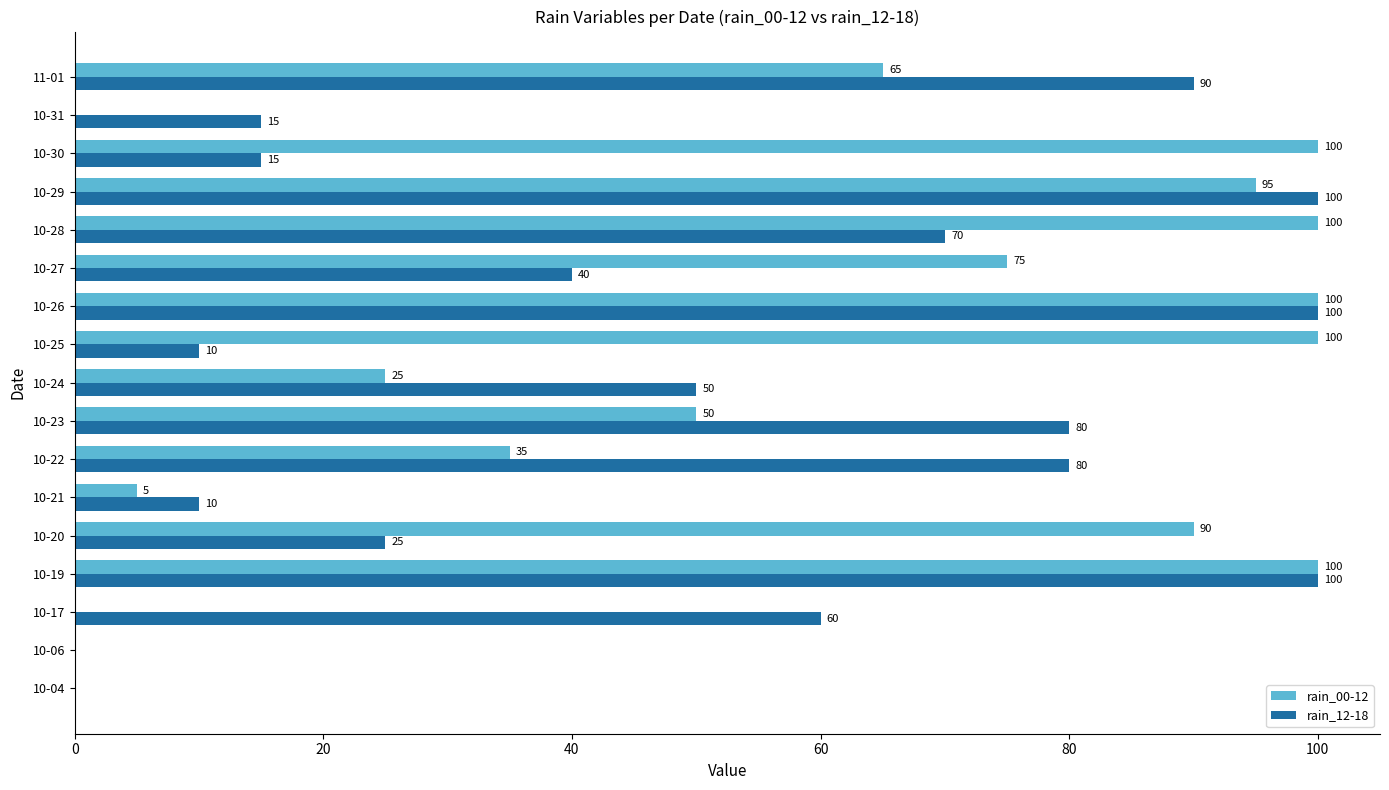

At which label is rain_00-12 closest to 50?

10-23